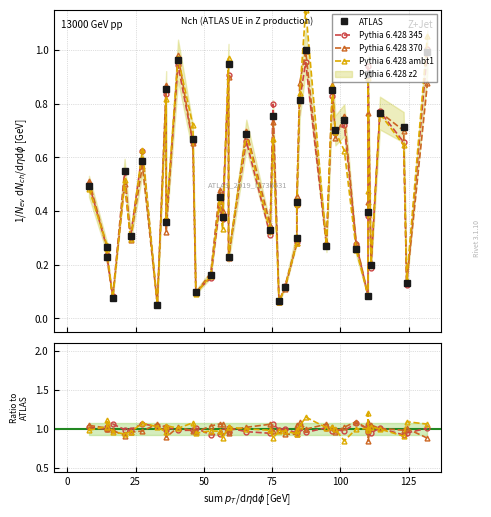

How many times do Pythia 6.428 370 and ATLAS cross each other?

5